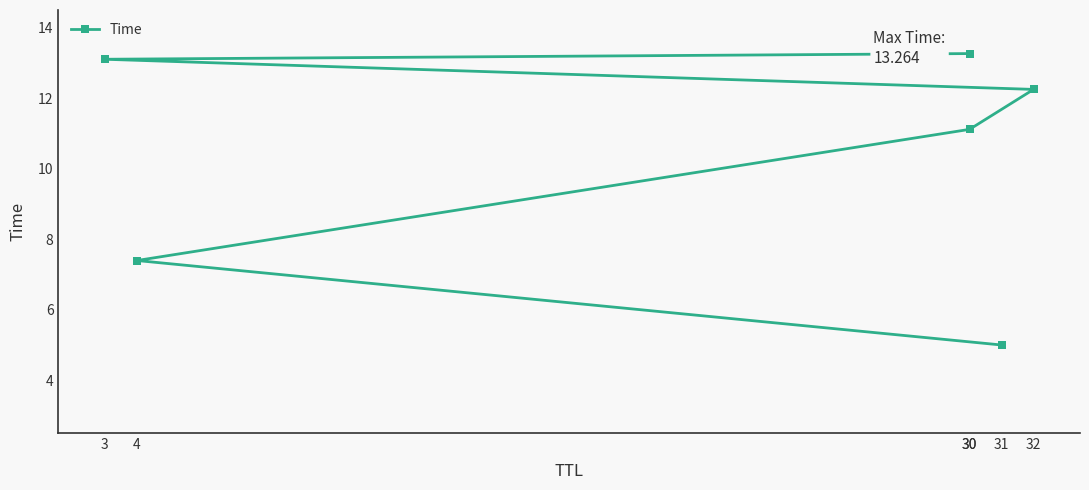

Does the chart display data point markers on the line(s)?

Yes